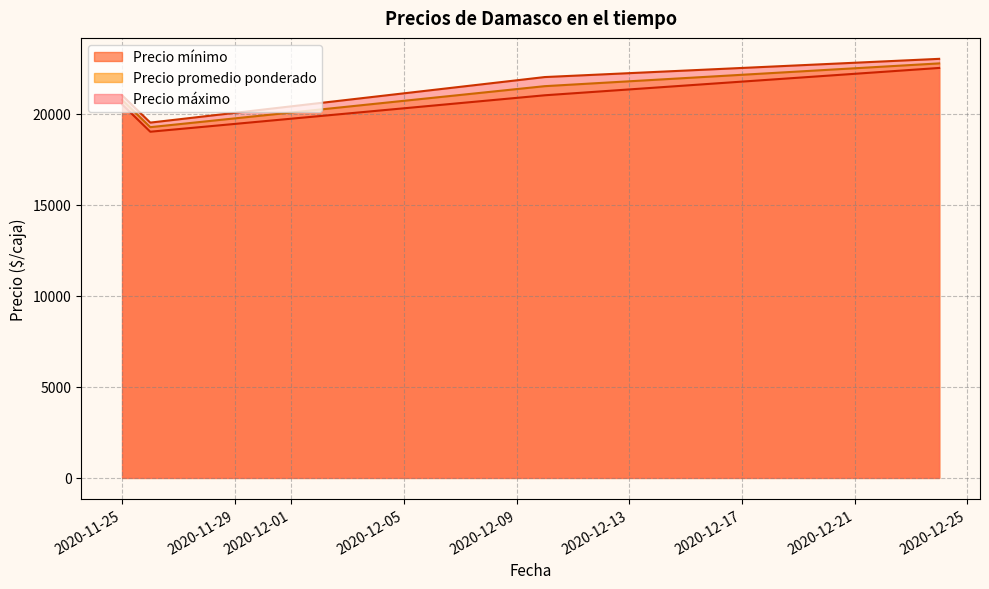

Which label corresponds to the smallest value in the chart?

2020-11-26